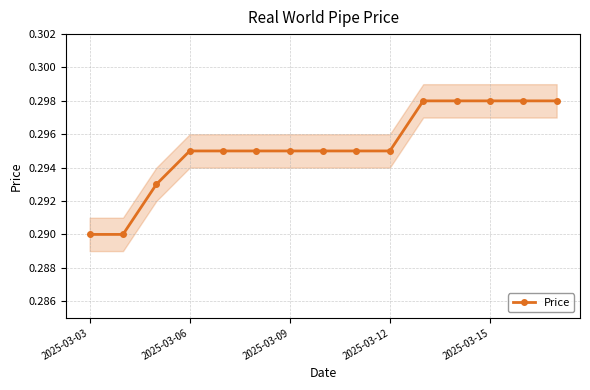

Reading left to right, transcribe all the data shown in this chart.

0.3	0.3	0.3	0.3	0.3	0.3	0.3	0.3	0.3	0.3	0.3	0.3	0.3	0.3	0.3